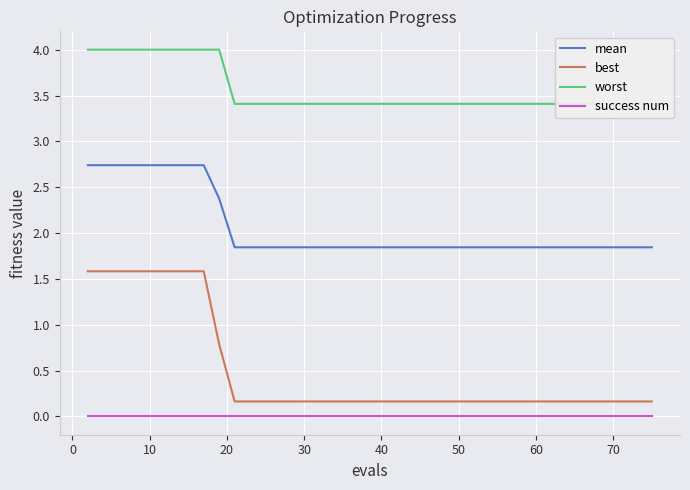

True or false: best and success num intersect in this chart.

False